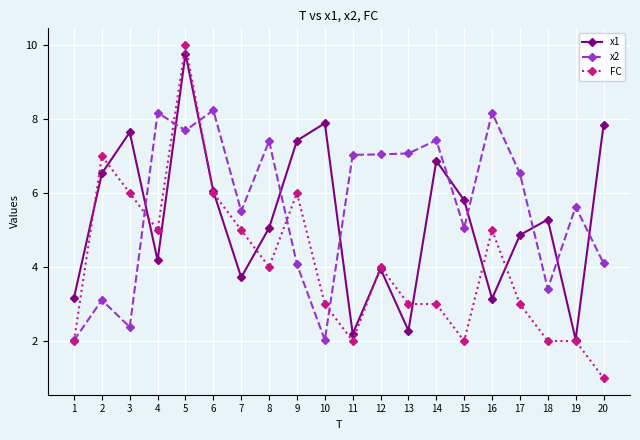

List the series in order of their overall mean, lowest first.

FC, x1, x2